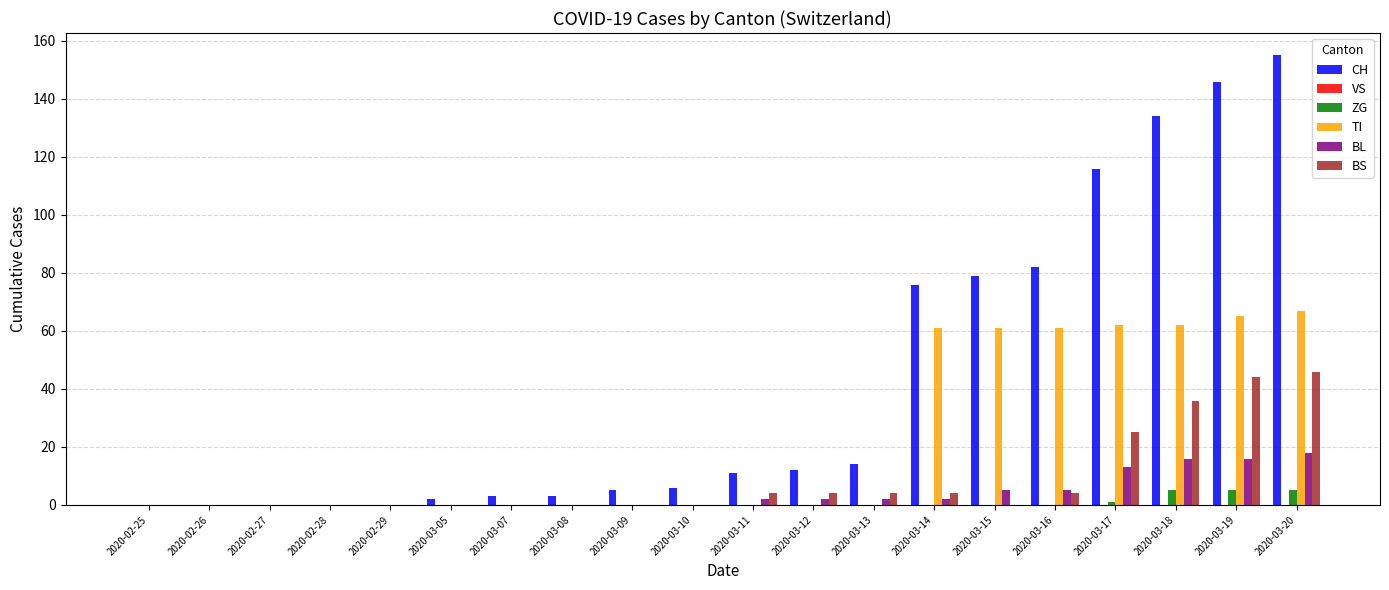

The TI series shows 43 at 2020-02-26. True or false?

False